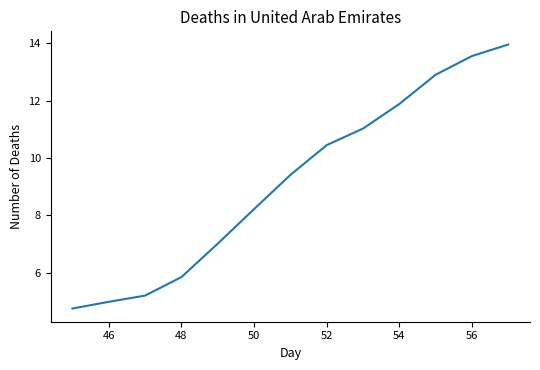

What is the difference between the maximum and minimum values?

9.2